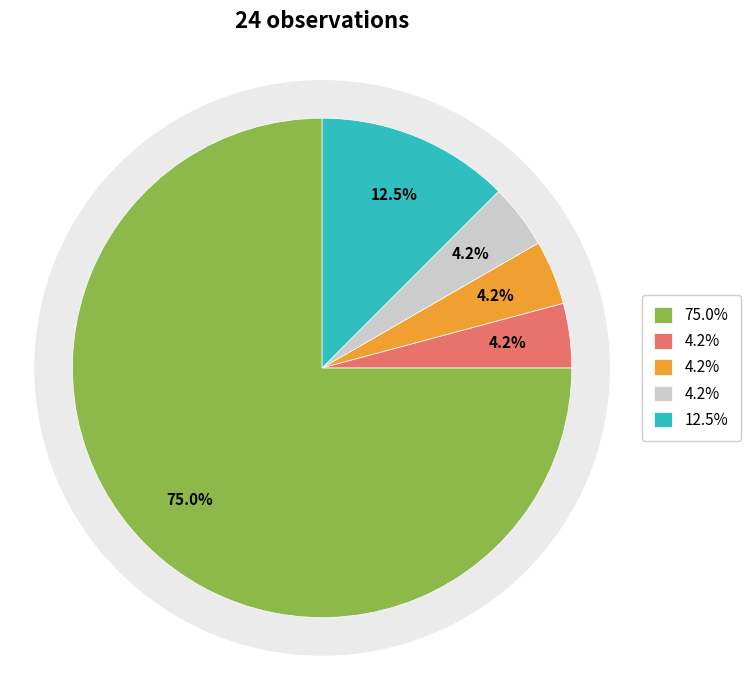

How many segments does this pie chart have?

5